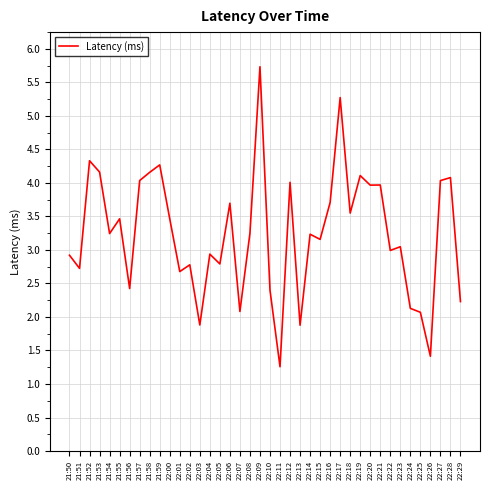

What is the greatest value displayed?

5.7